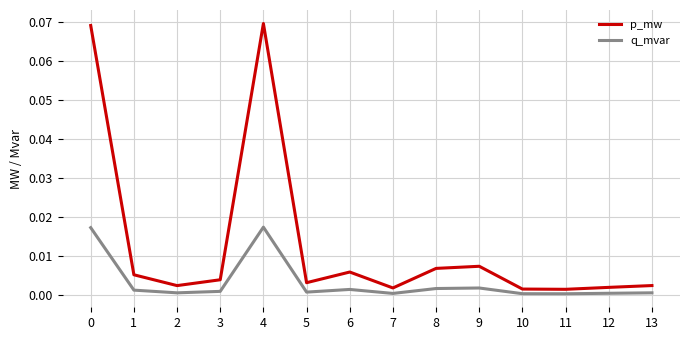

Is the value of p_mw at 4 greater than the value of q_mvar at 10?

Yes